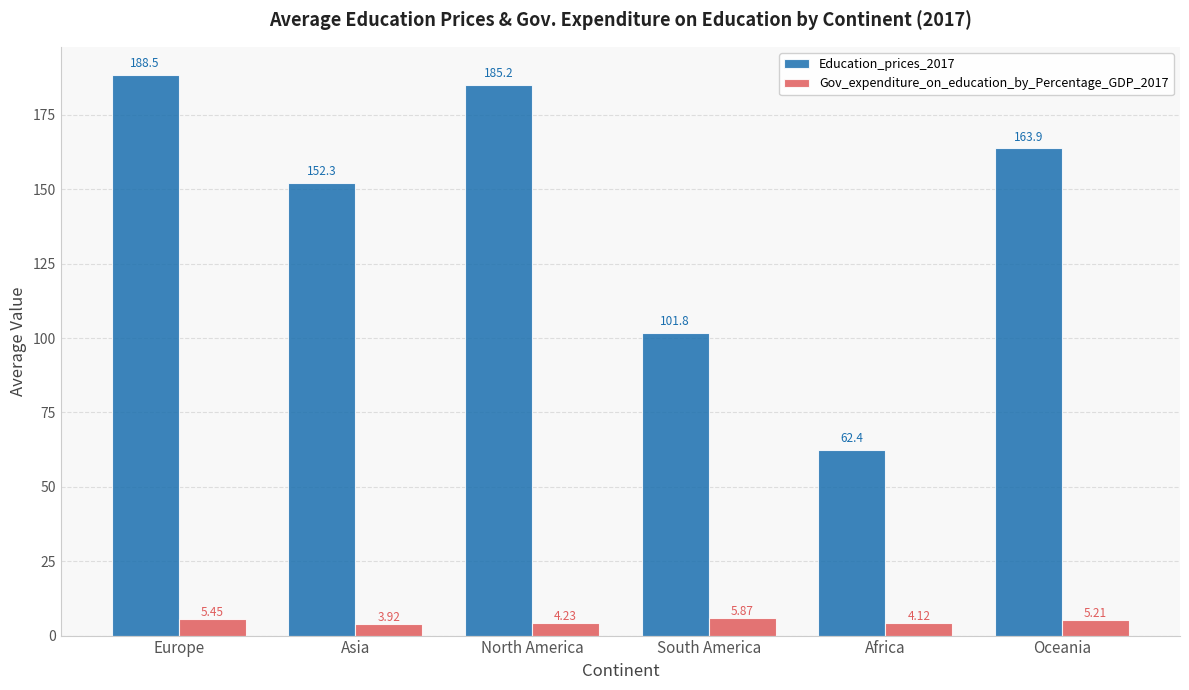

What is the difference between the second highest and second lowest values in the Gov_expenditure_on_education_by_Percentage_GDP_2017 series?

1.3